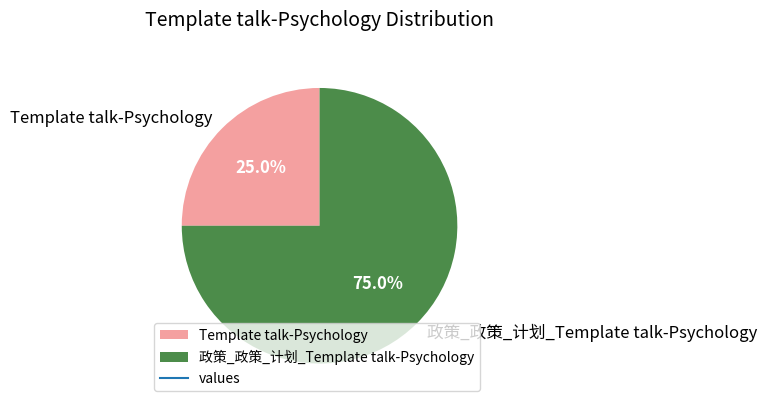

To the nearest percent, what is the average slice percentage?

50%